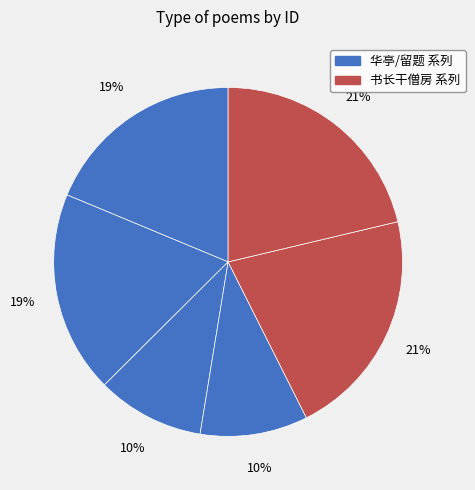

How many segments does this pie chart have?

6